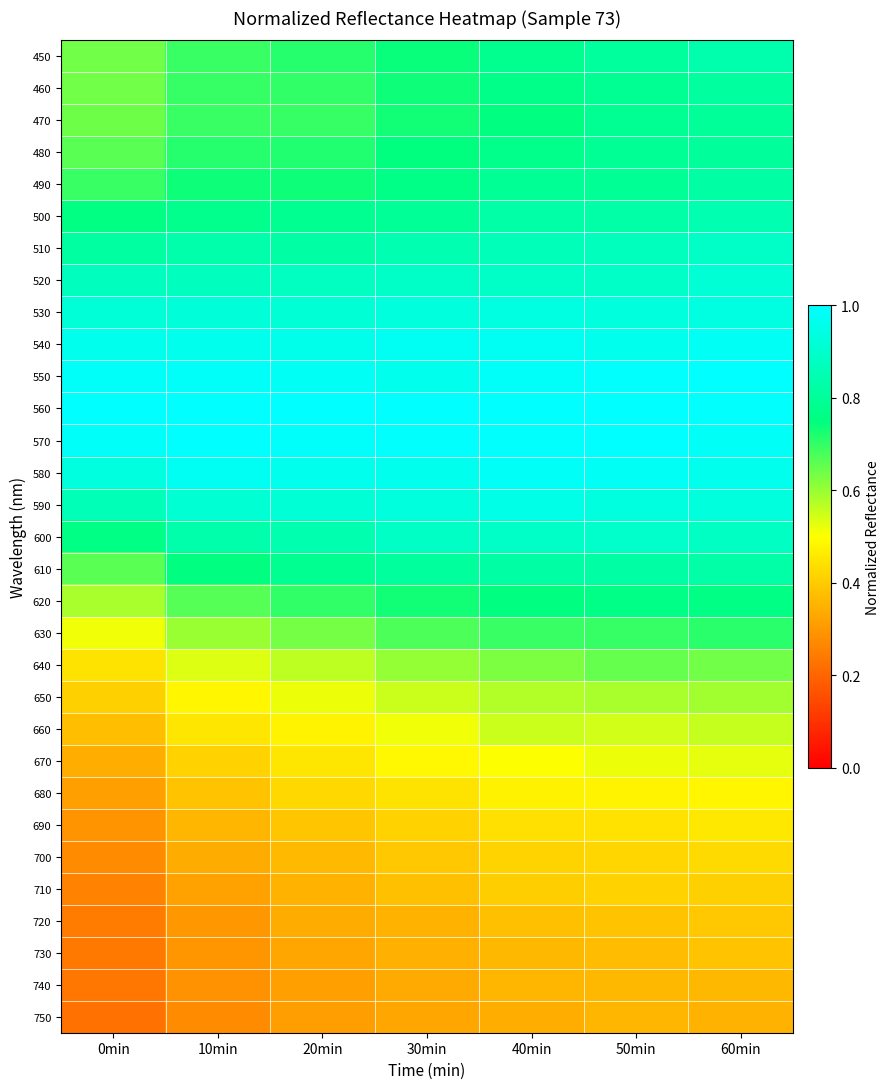

Which category has the highest value across all series?

60min